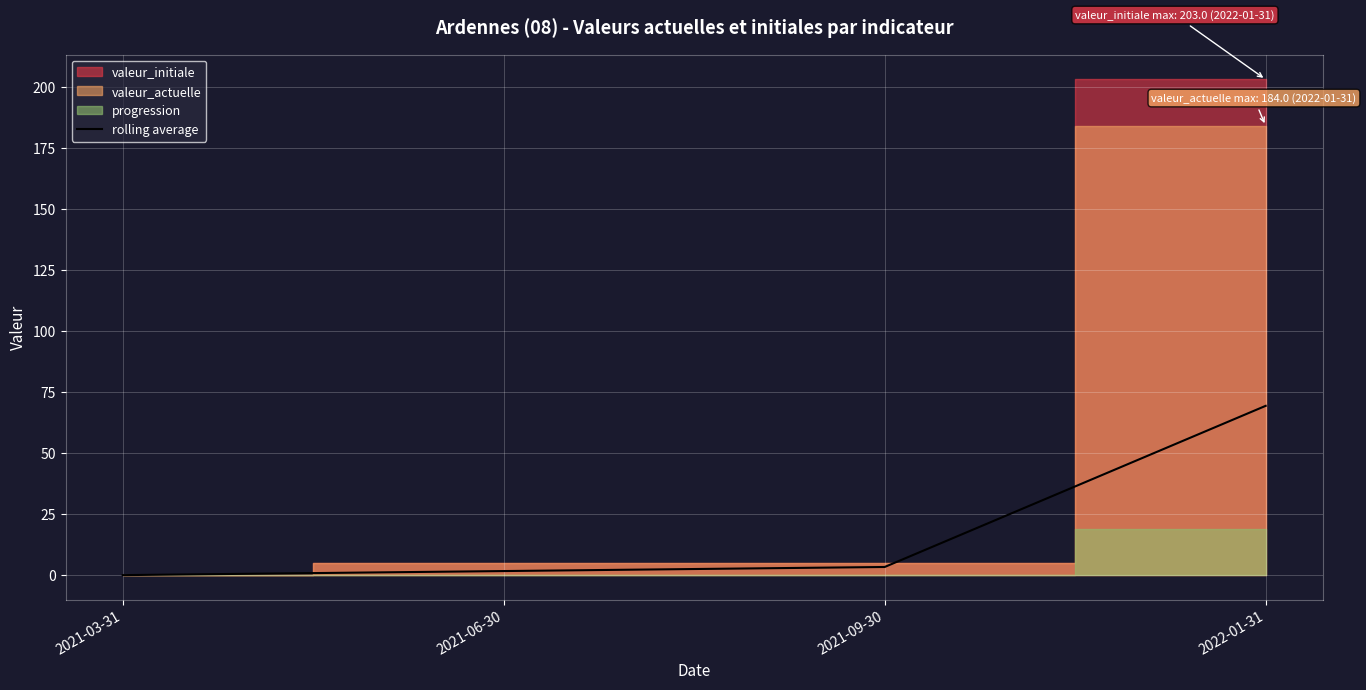

How many values are below 3?

2